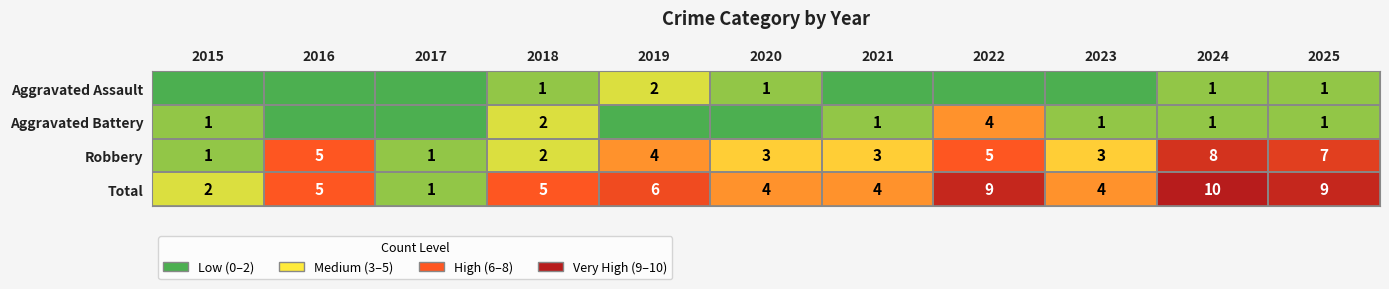

The Aggravated Battery series shows 1 at 2024. True or false?

True